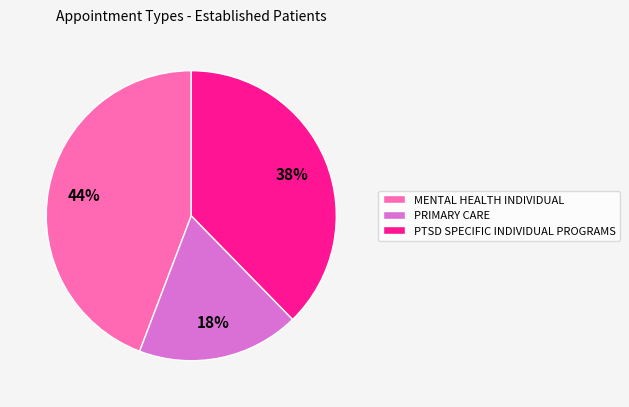

Which category has the smallest portion of the pie?

PRIMARY CARE